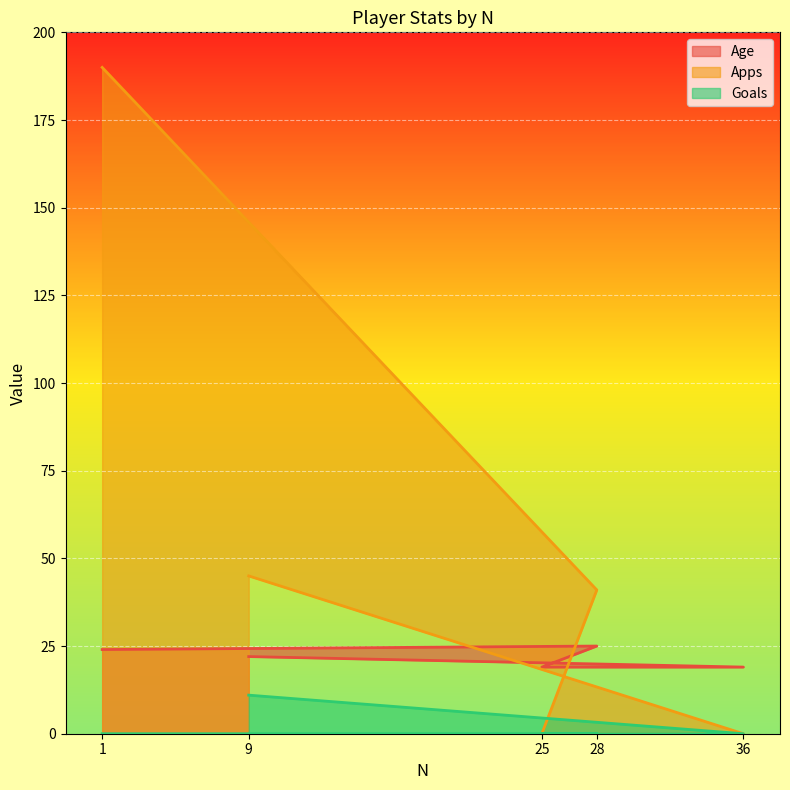

Which series has the largest total across all categories?

Apps